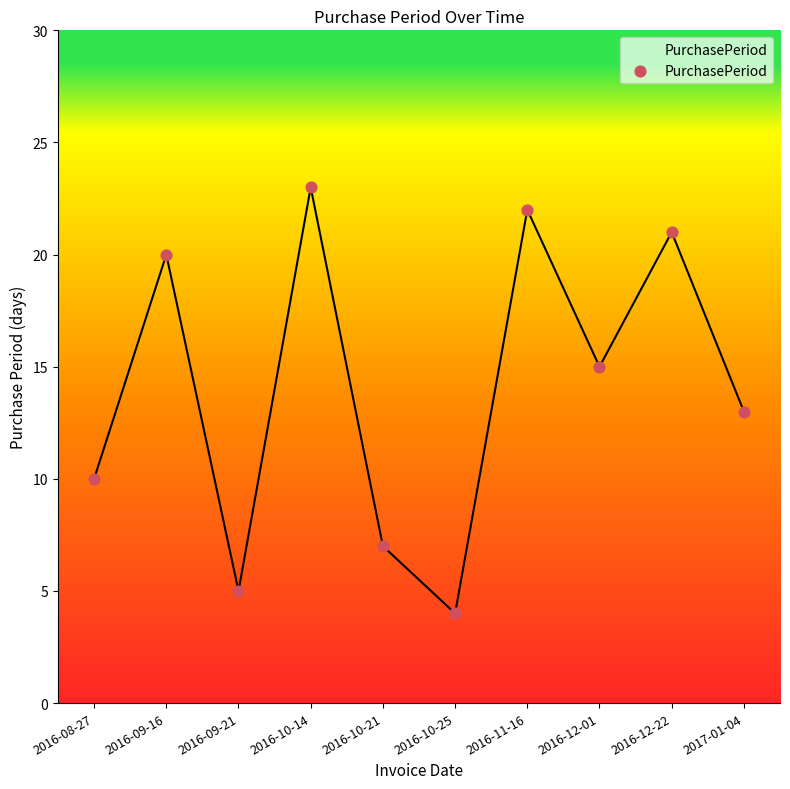

What is the change in value from 2016-10-25 to 2017-01-04?

+9